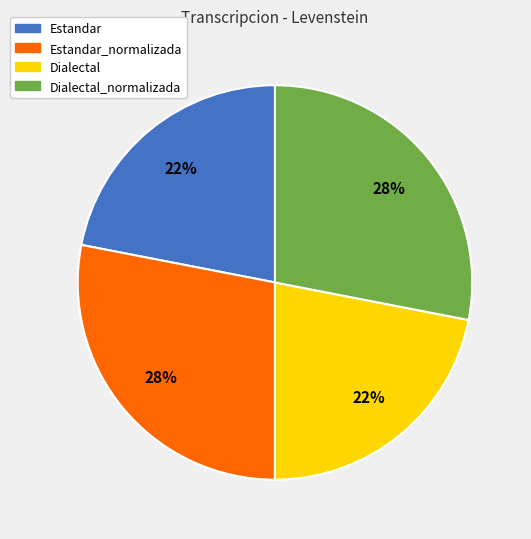

Approximately how many times larger is the value at Dialectal compared to Estandar?

1.0